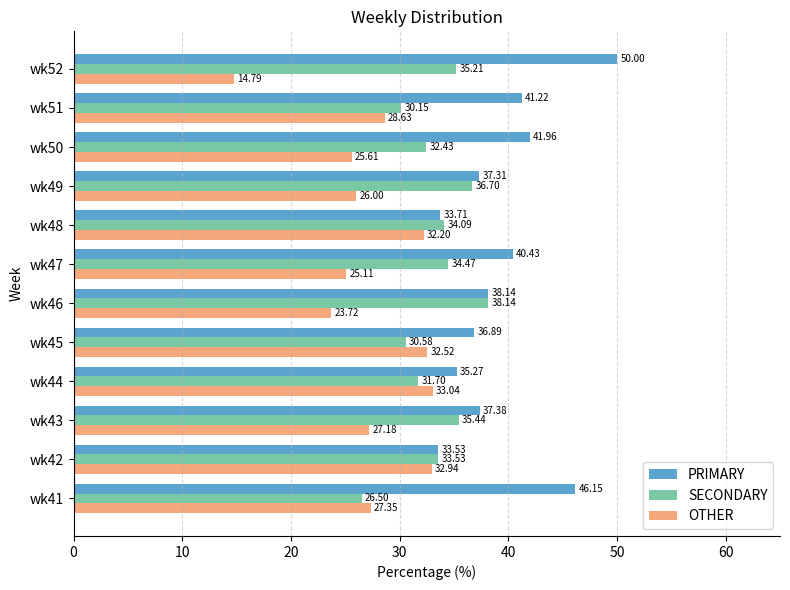

What is the sum of all PRIMARY values?

472.0